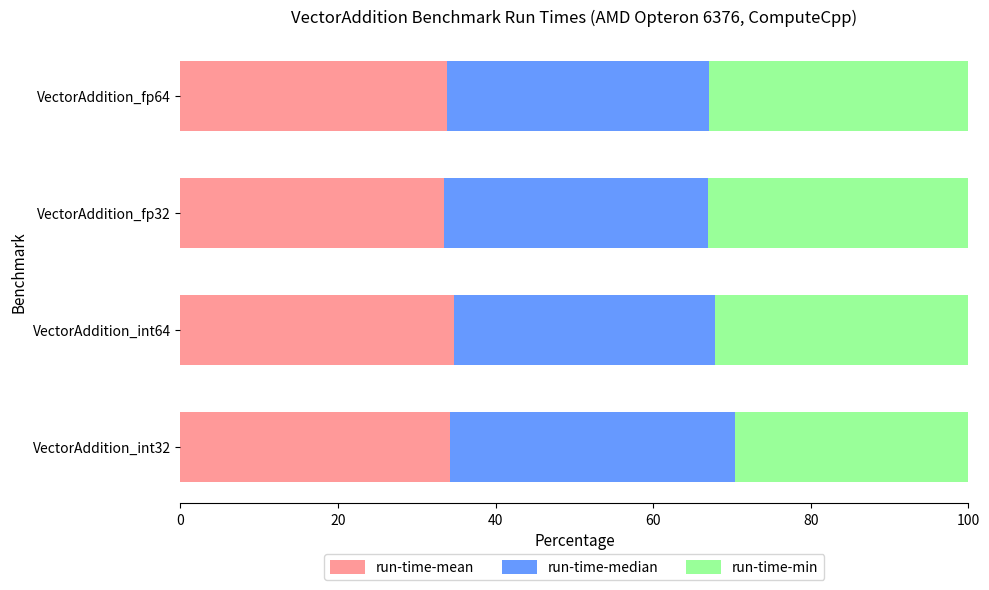

The value of run-time-mean at VectorAddition_int32 is 55.6. True or false?

False